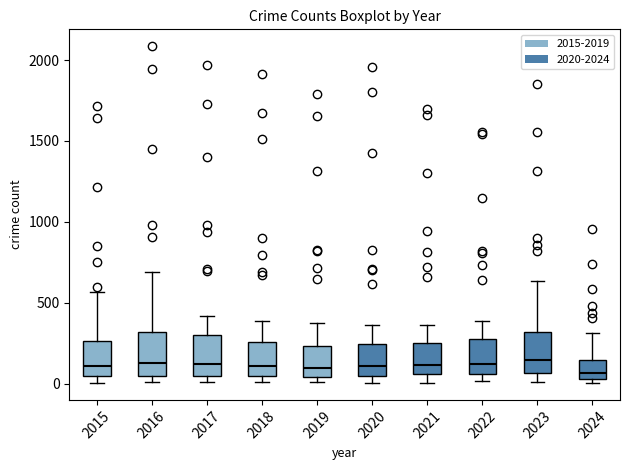

Reading left to right, transcribe this box plot: for each box, give where its median line is, the range the box spans, and where its two whiskers end, as read against the y-axis. The values are not printed on the chart, so give them approximately, as read against the axis.

2015: median 100, box 50 to 250, whiskers 0 to 550
2016: median 150, box 50 to 300, whiskers 0 to 700
2017: median 100, box 50 to 300, whiskers 0 to 400
2018: median 100, box 50 to 250, whiskers 0 to 400
2019: median 100, box 50 to 250, whiskers 0 to 400
2020: median 100, box 50 to 250, whiskers 0 to 350
2021: median 100, box 50 to 250, whiskers 0 to 350
2022: median 100, box 50 to 250, whiskers 0 to 400
2023: median 150, box 50 to 300, whiskers 0 to 650
2024: median 50 (just above the box's lower edge), box 50 to 150, whiskers 0 to 300